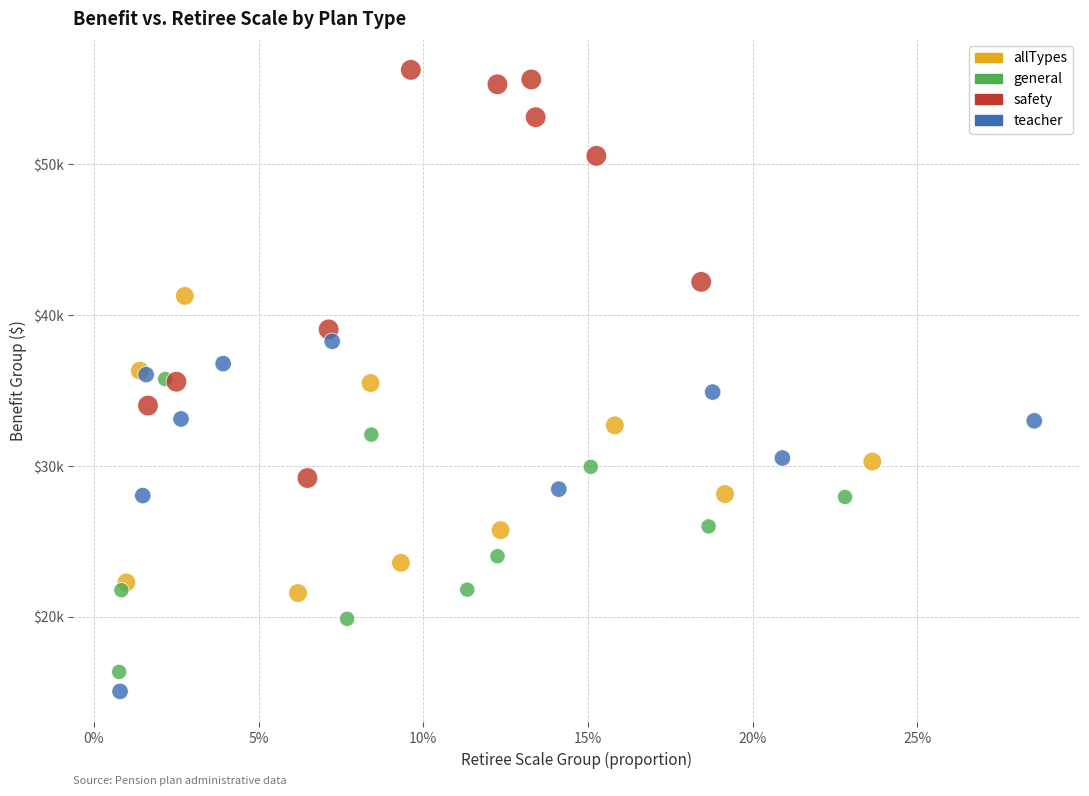

What are all the series names shown in the legend?

allTypes, general, safety, teacher